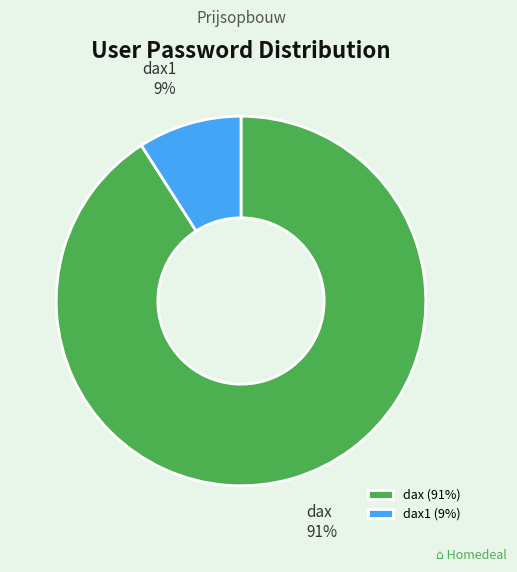

Does dax1 represent more than half of the total?

No